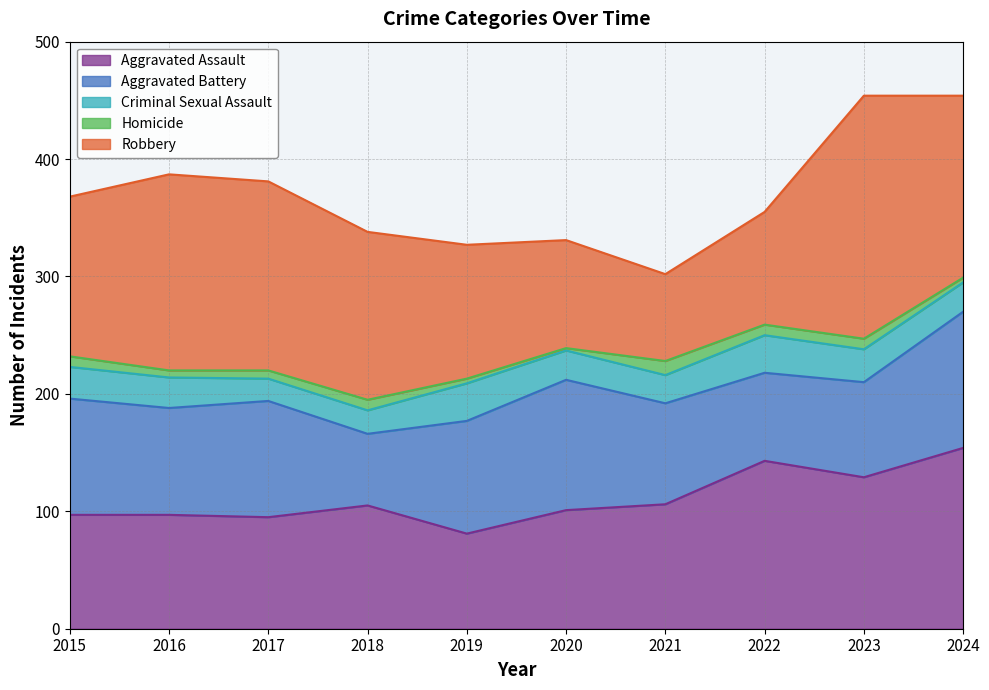

What is the value of the Homicide point at the 4th from the left?

9